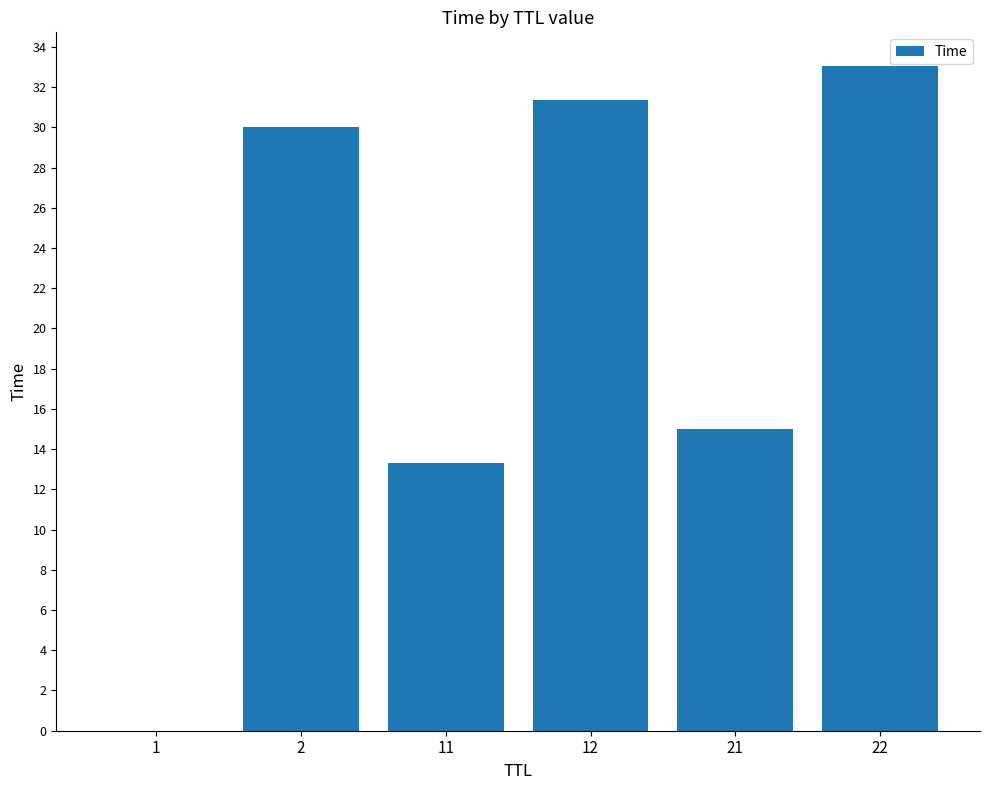

Count the number of values greater than 30.

3